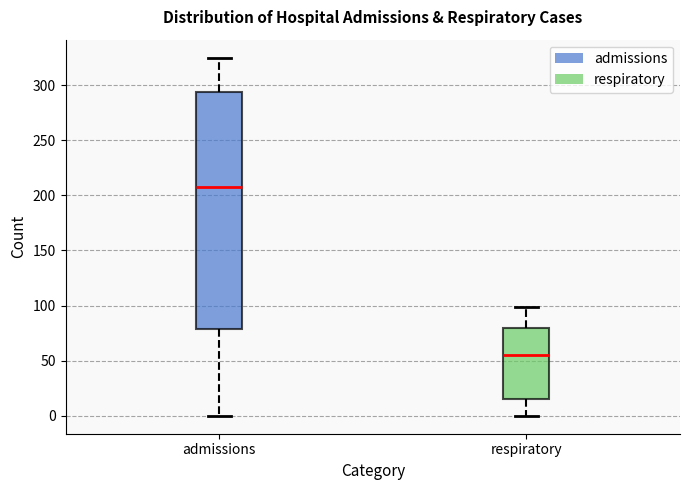

Reading left to right, read every box against the y-axis: the position of its median line, the range the box covers, and the ends of its whiskers. The values are not printed on the chart, so give them approximately, as read against the axis.

admissions: median 210, box 80 to 295, whiskers 0 to 325
respiratory: median 55, box 15 to 80, whiskers 0 to 100